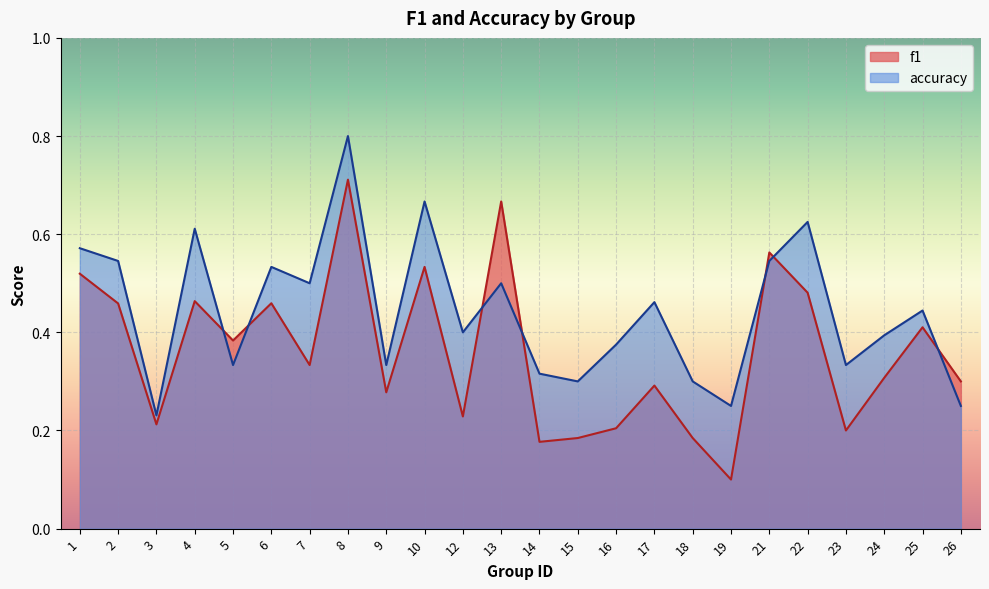

What is the average value of the accuracy series?

0.4